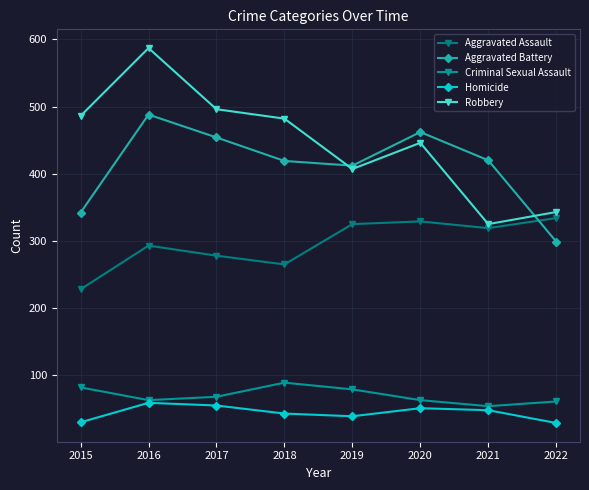

True or false: Criminal Sexual Assault and Aggravated Assault intersect in this chart.

False